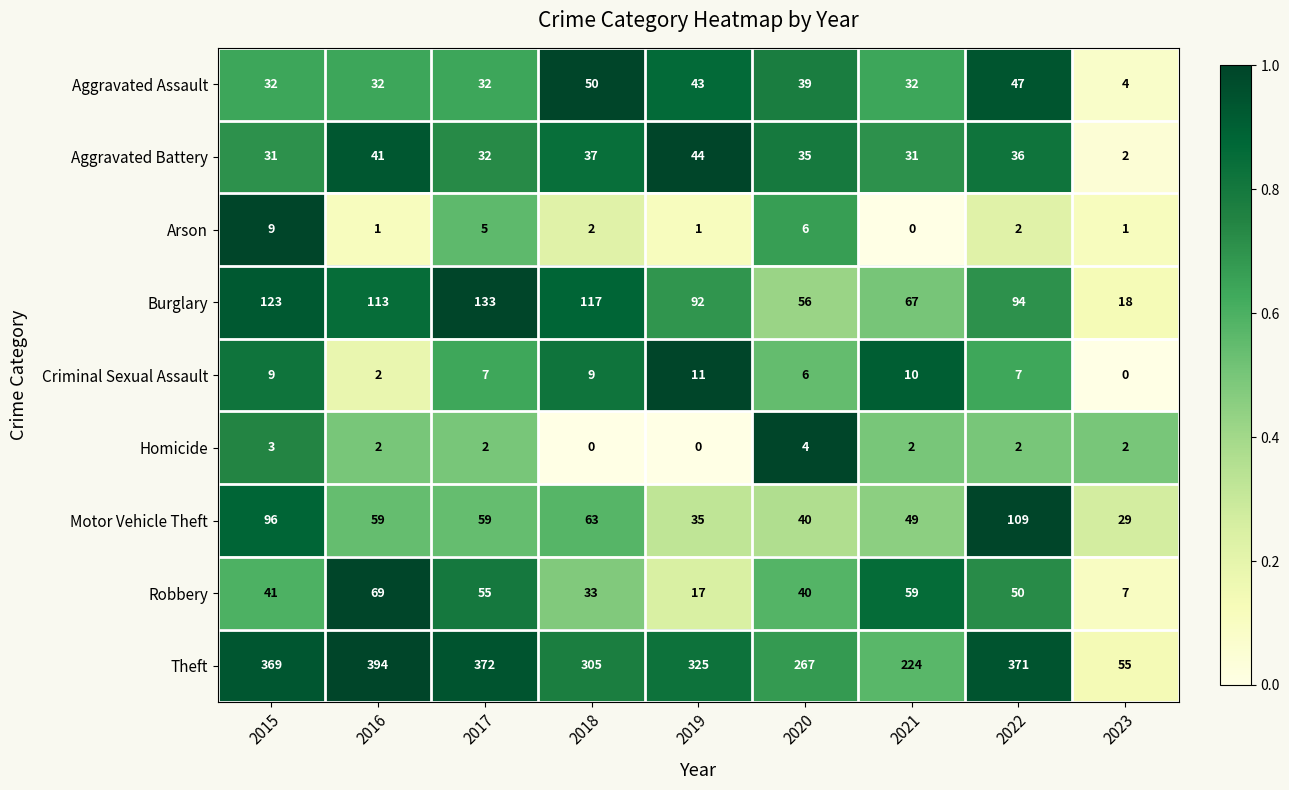

Is it true that Homicide equals 0 at 2019?

True